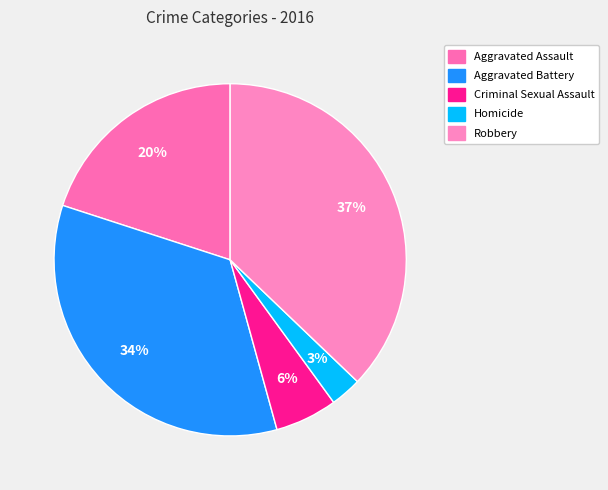

How many segments does this pie chart have?

5